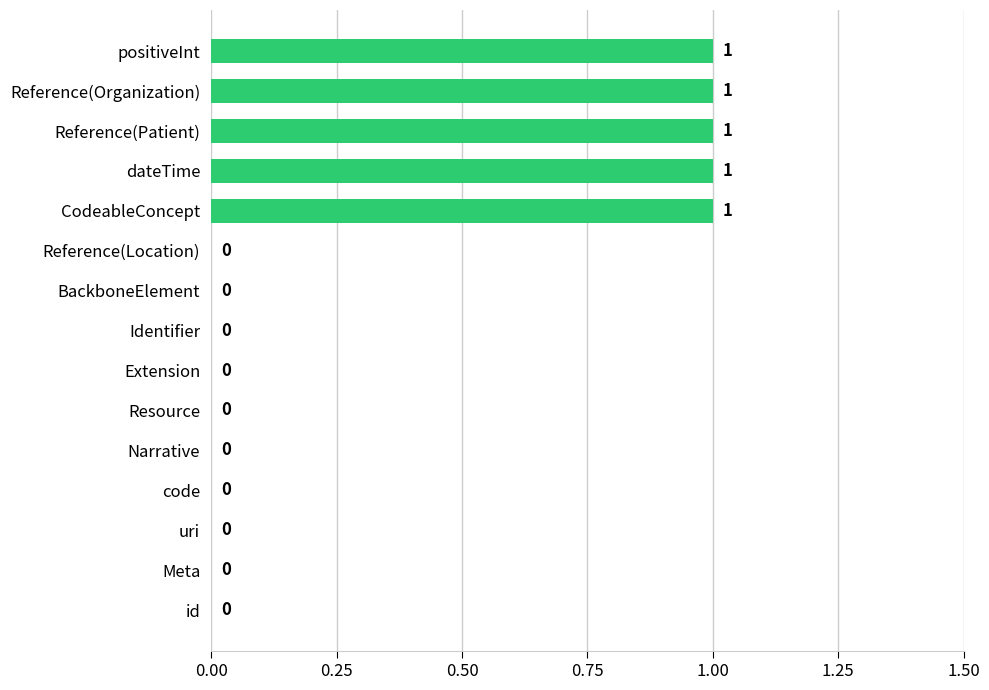

Which has a higher value, Meta or Reference(Organization)?

Reference(Organization)